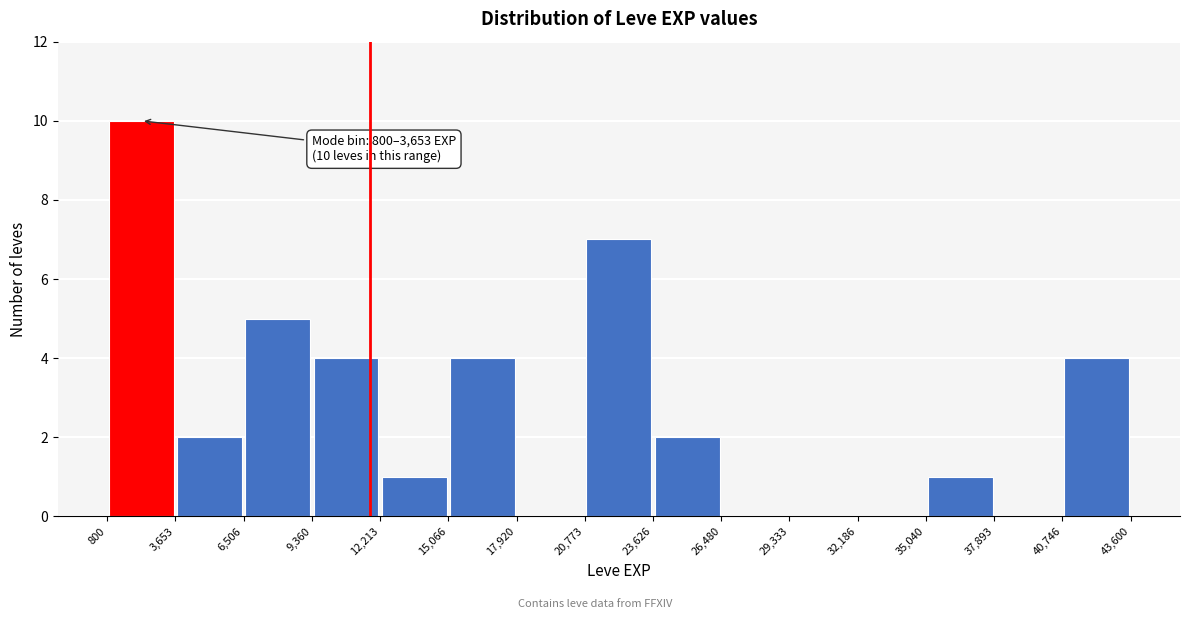

Which range on the x-axis has the tallest bar?

800 to 3,653